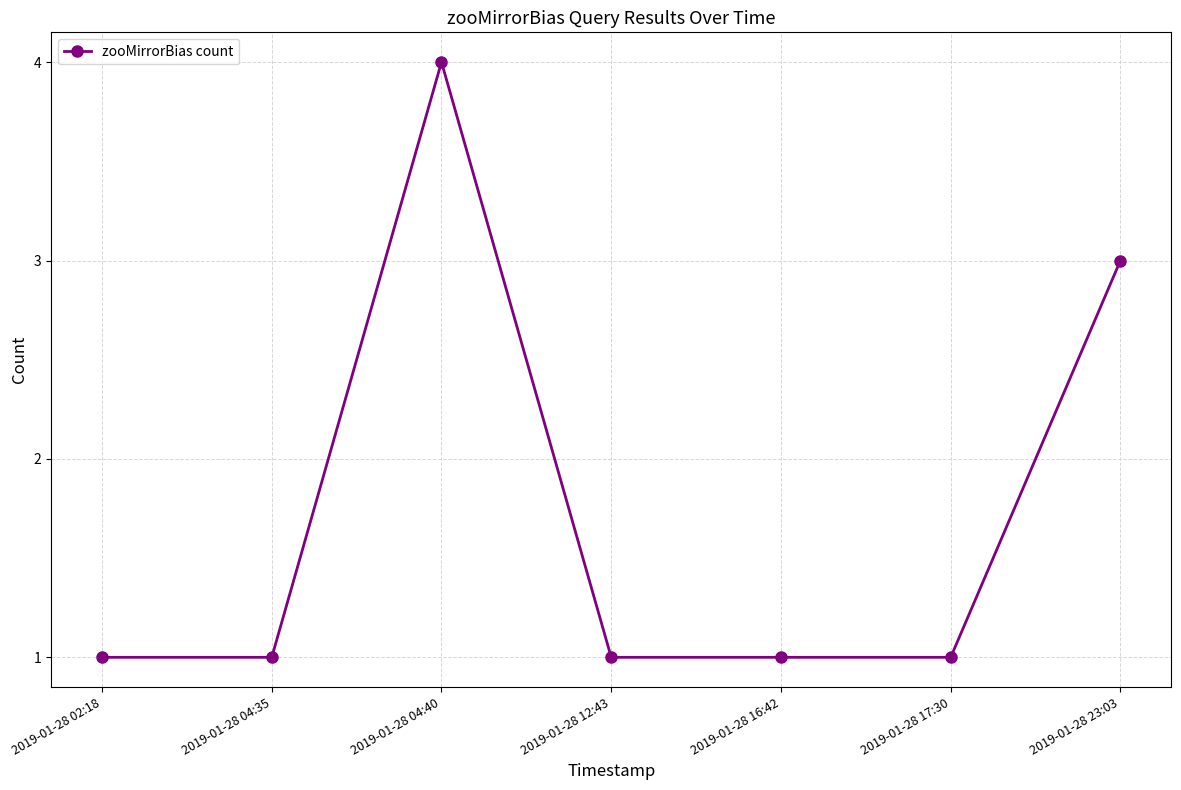

True or false: the data shows 1 at 2019-01-28 17:30.

True